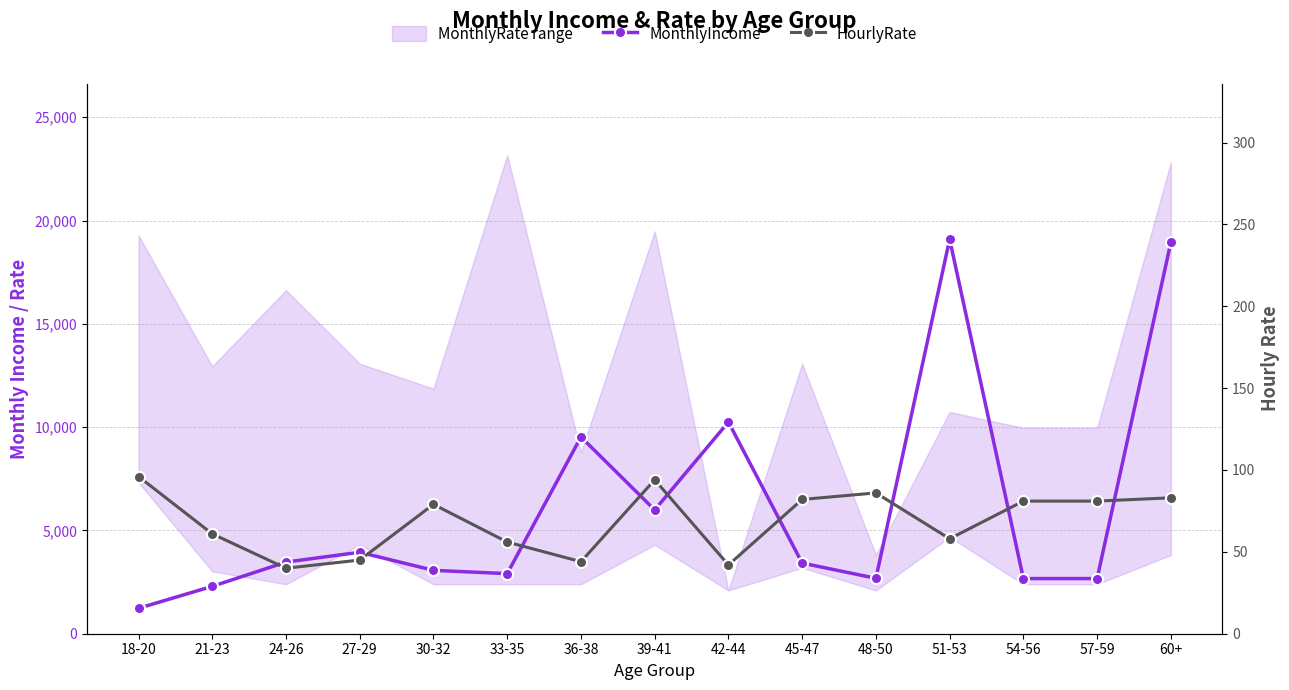

Read the MonthlyIncome value at 30-32.

3068